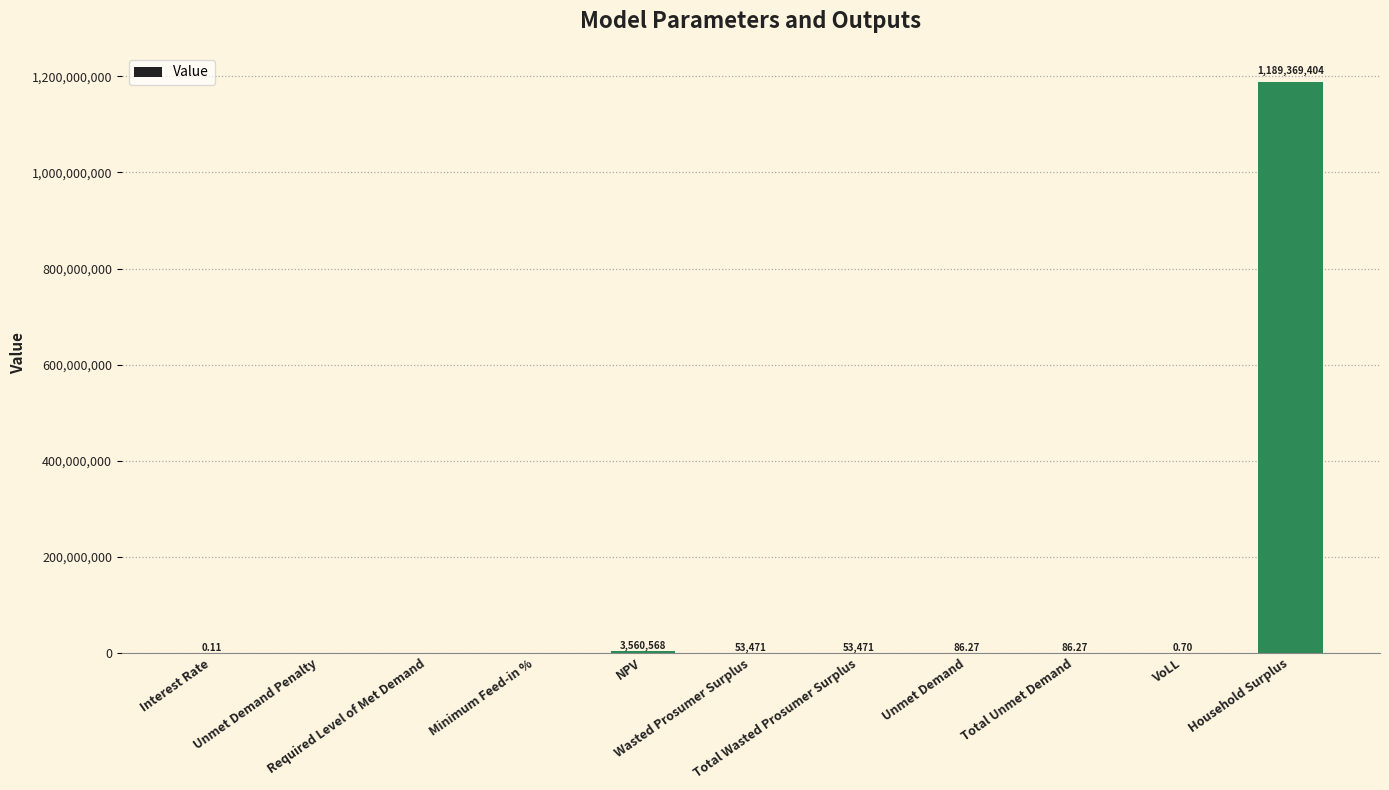

How many categories are shown in the chart?

11